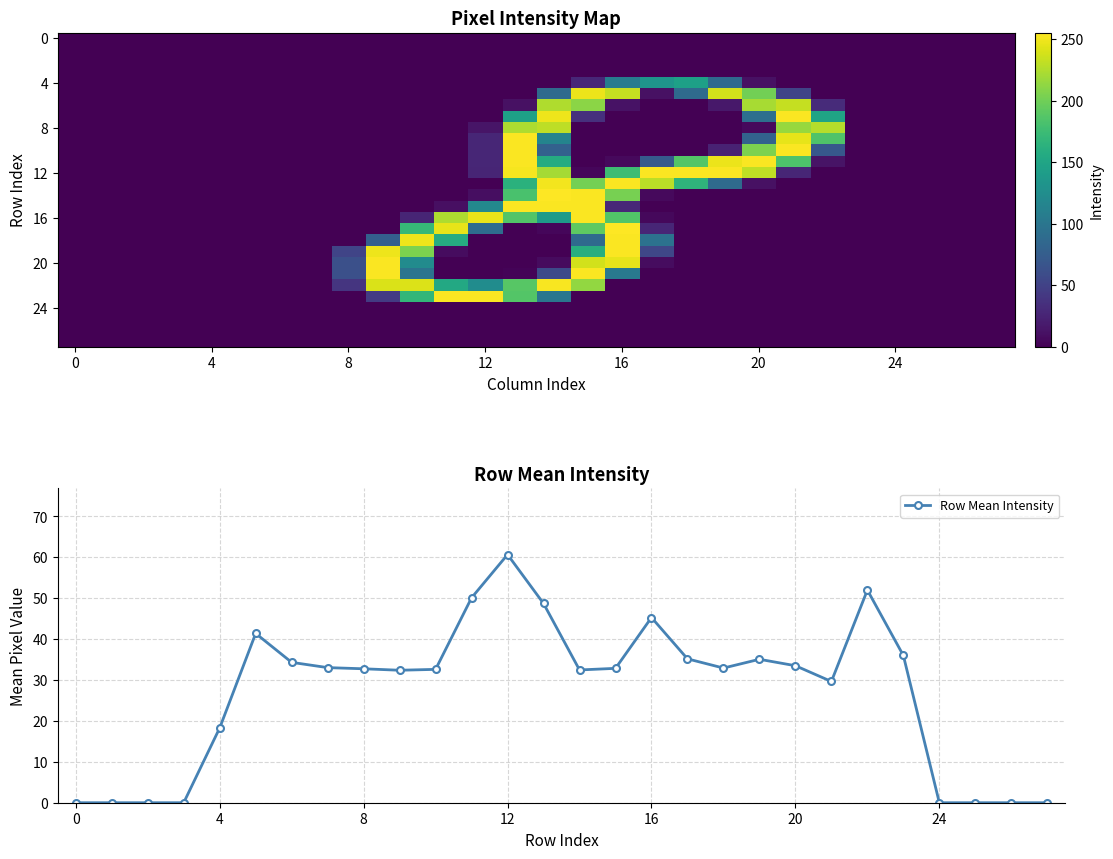

True or false: Row Mean Intensity has more than 2 interior local peaks.

True